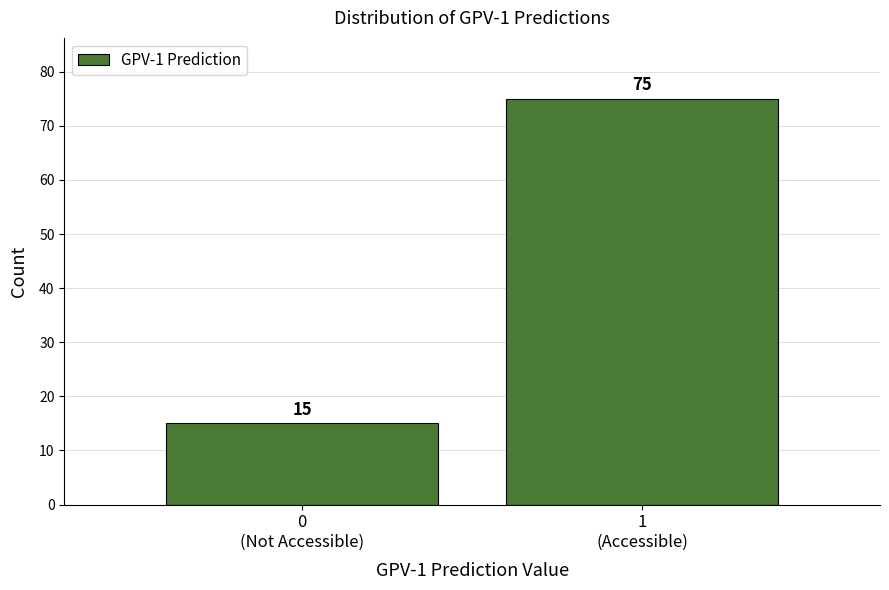

Reading left to right, list all the values displayed in this chart.

15	75